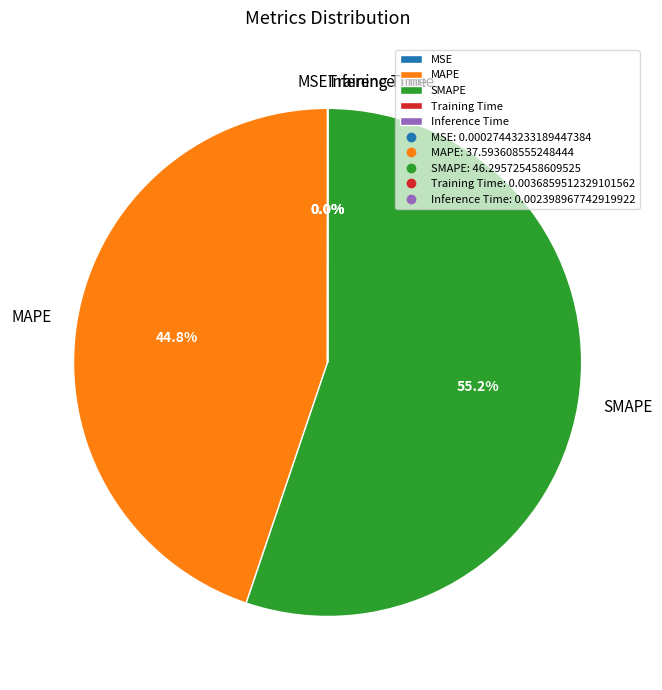

Is there any slice that represents more than half of the pie?

Yes